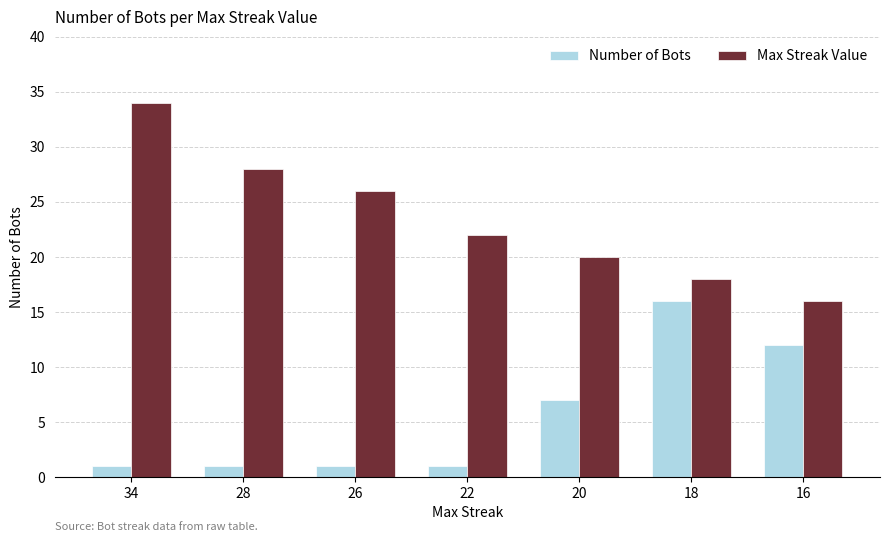

Count the number of categories in the chart.

7